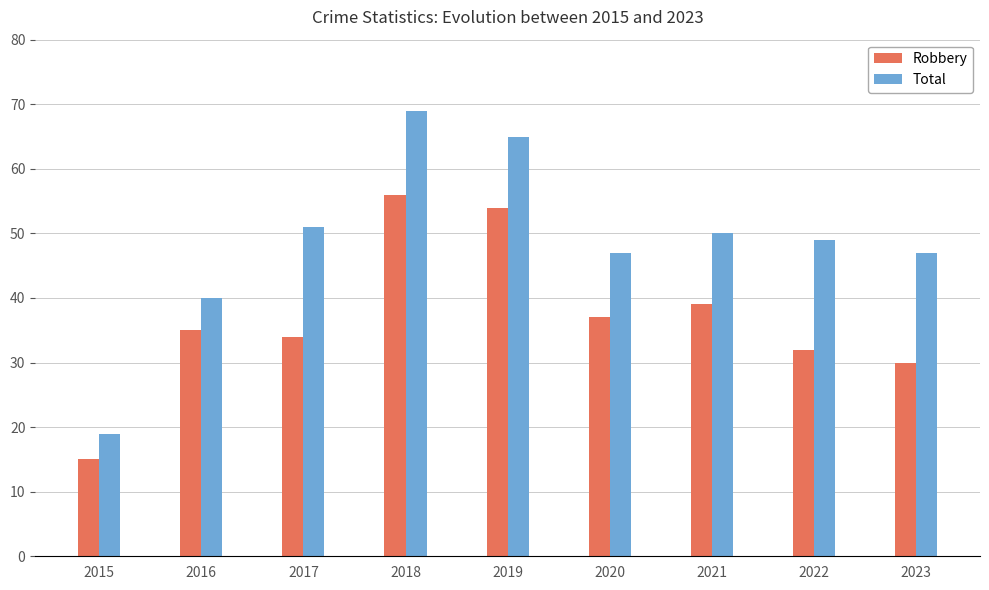

Count the number of categories in the chart.

9